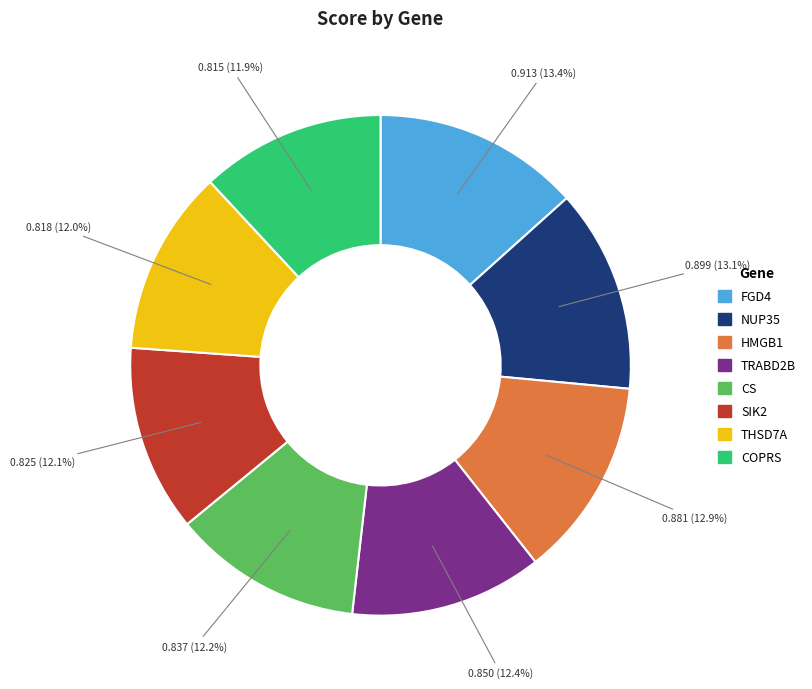

To the nearest percent, what portion does TRABD2B represent?

12%